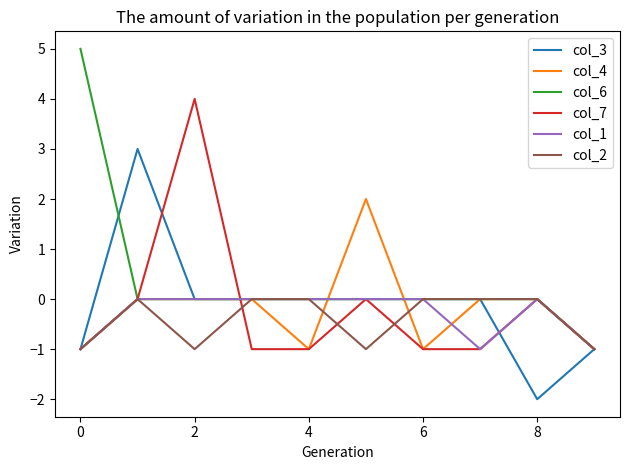

Which series has the widest spread of values?

col_6